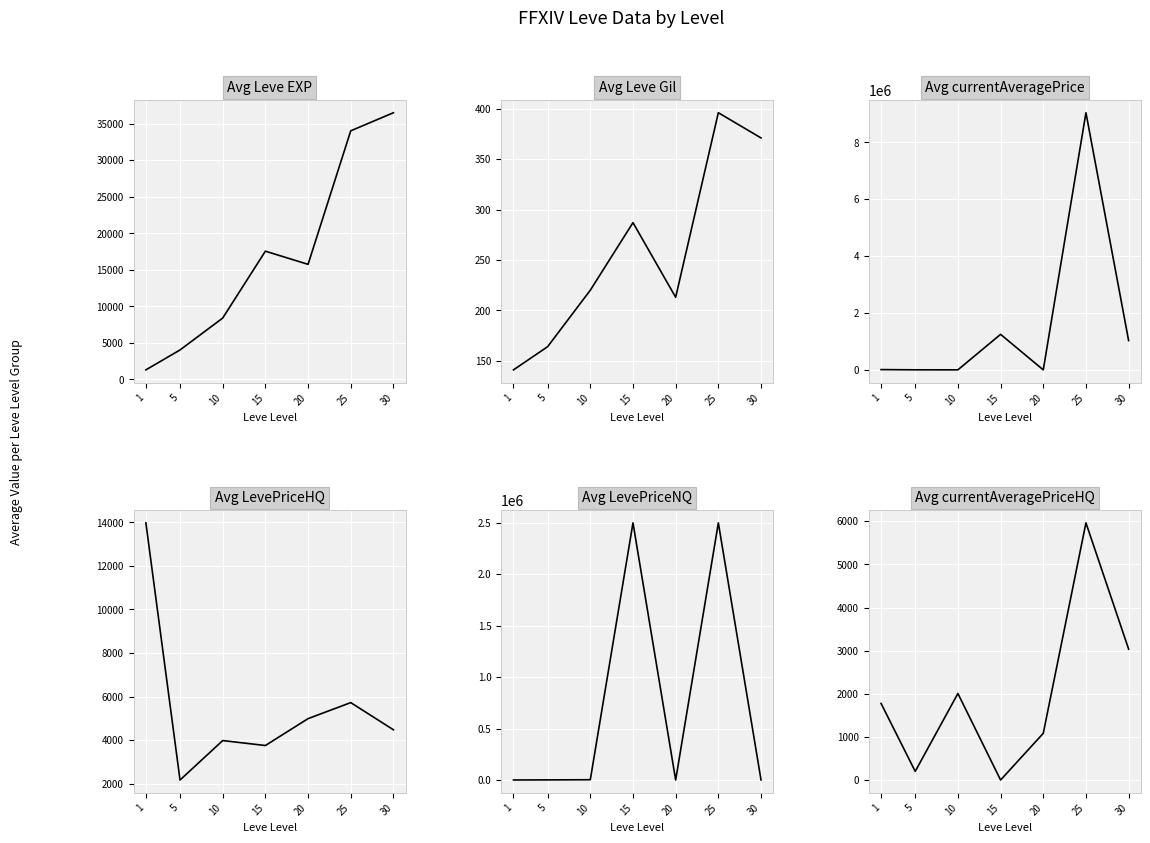

Between 20 and 30, which series saw the biggest shift?

currentAveragePrice